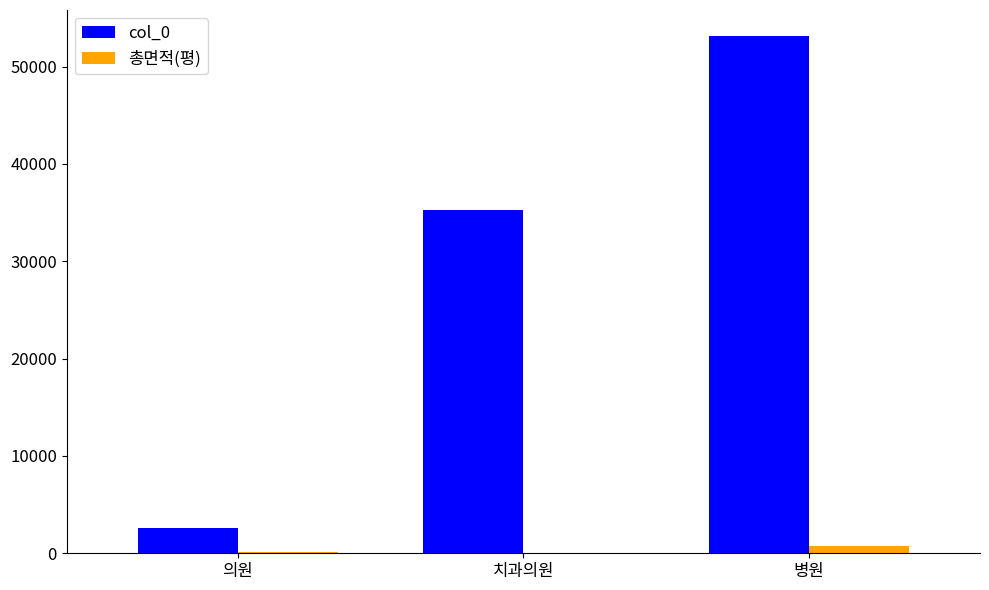

What is the sum of all 총면적(평) values?

863.7